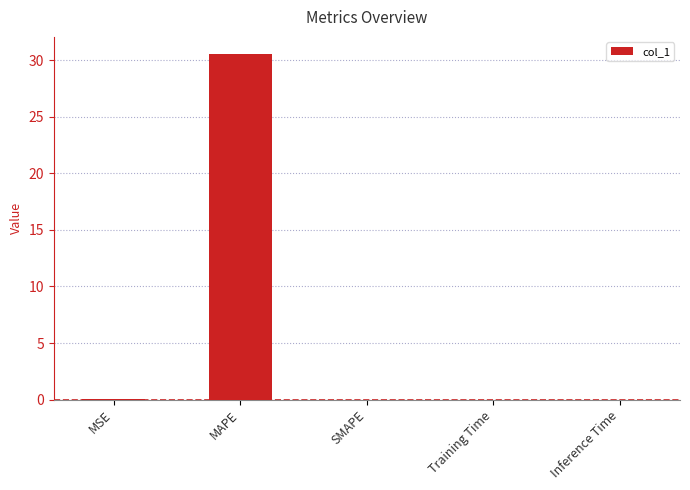

Are the bars grouped side by side (vs. stacked)?

No